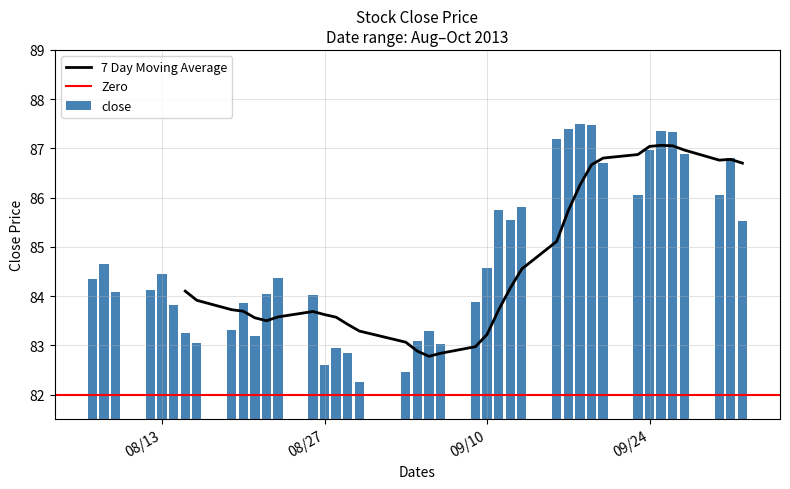

What is the greatest value displayed?

87.5